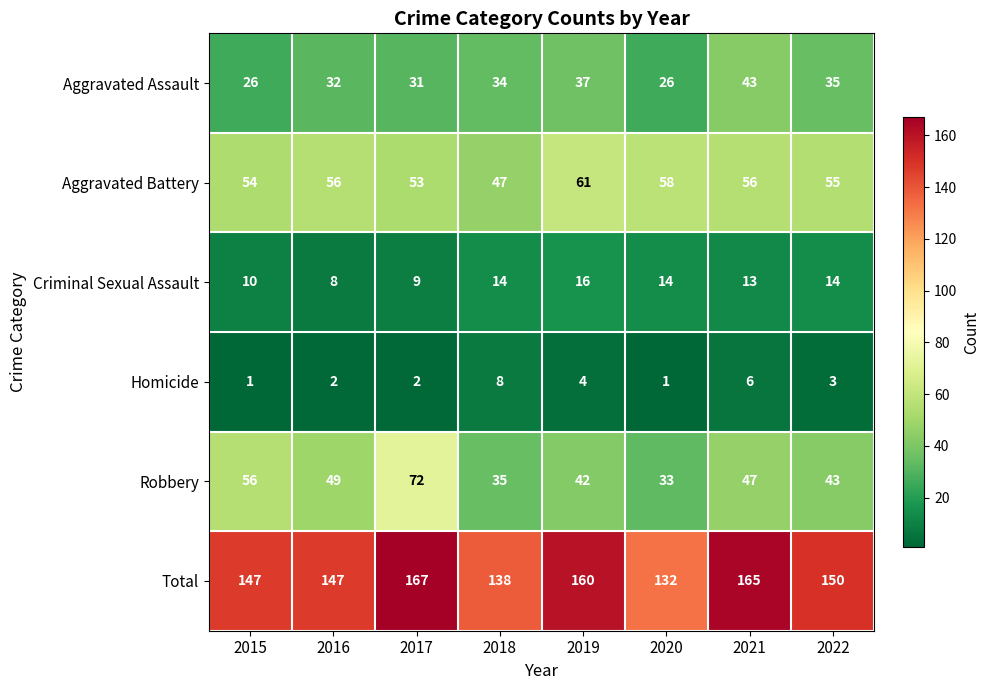

What is the greatest value displayed?

167